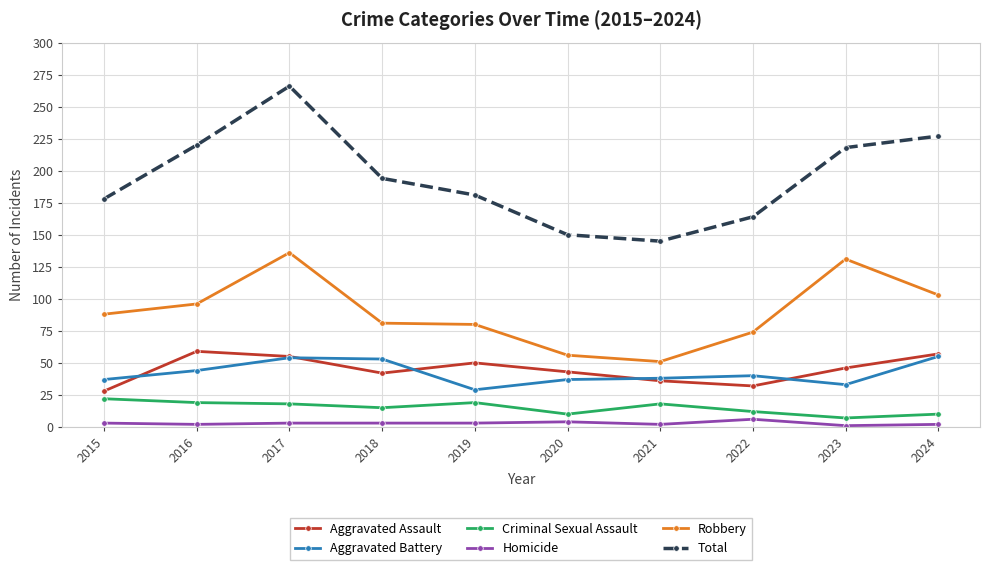

Rank the series by their maximum value, from lowest to highest.

Homicide, Criminal Sexual Assault, Aggravated Battery, Aggravated Assault, Robbery, Total